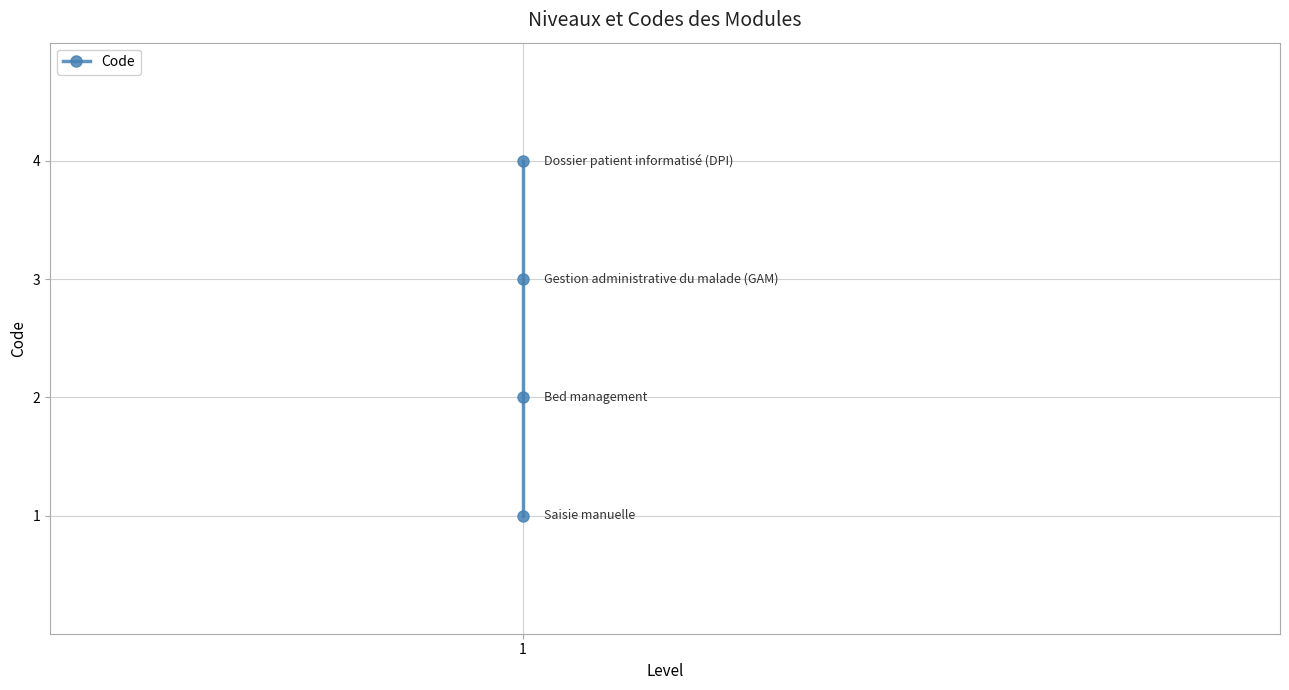

The value at 1 is 0. True or false?

False